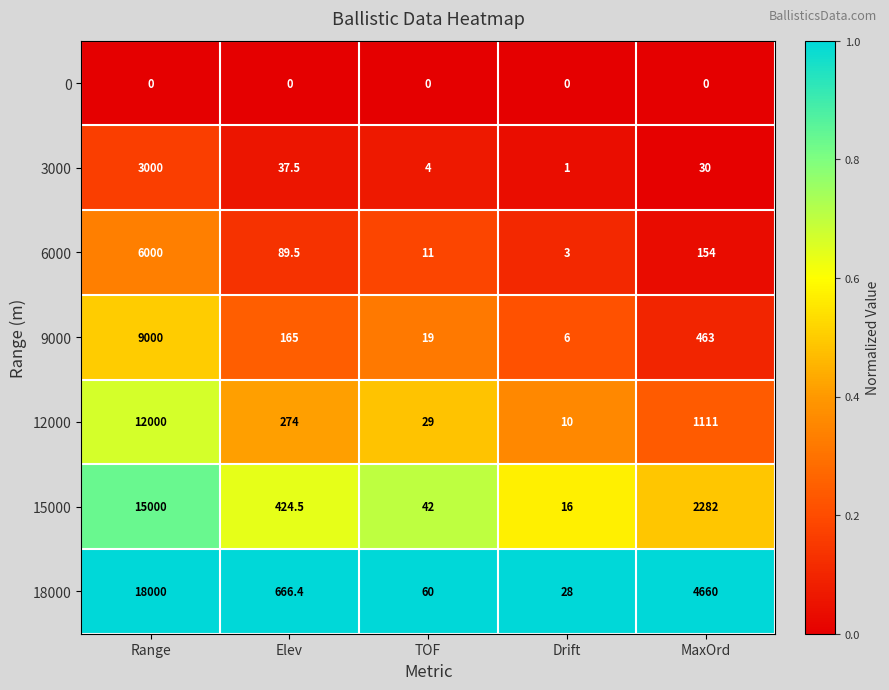

Rank the series by their maximum value, from highest to lowest.

18000, 15000, 12000, 9000, 6000, 3000, 0